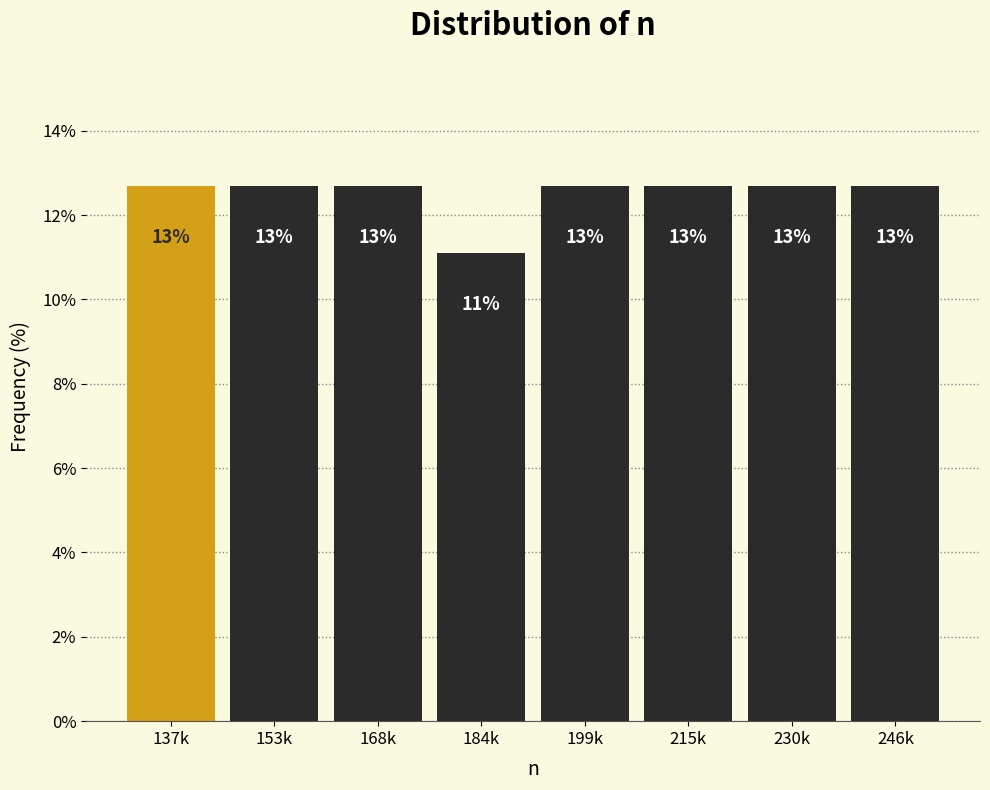

How many bars are there in total?

8